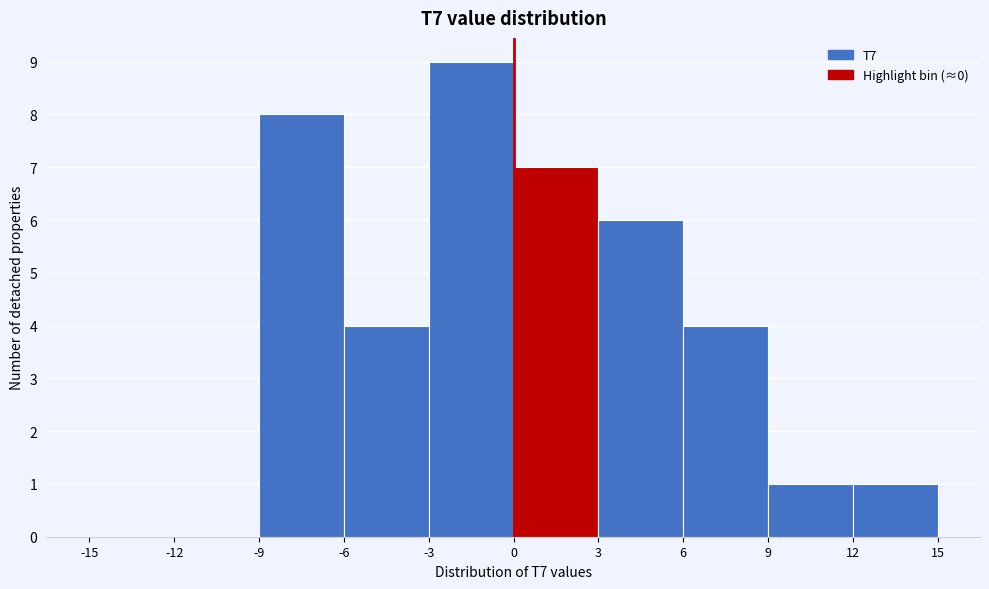

How tall is the bar that spans 3 to 6 on the x-axis? The values are not printed on the chart, so give them approximately, as read against the axis.

6